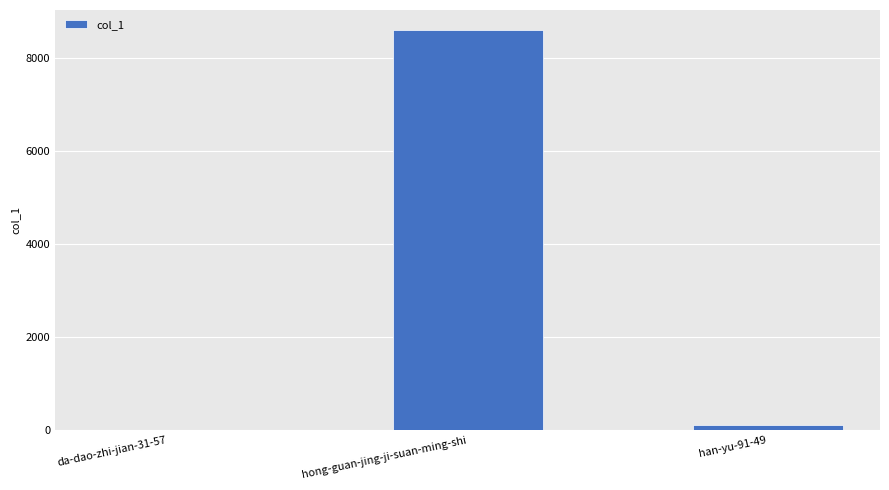

Count the number of data series in this chart.

1